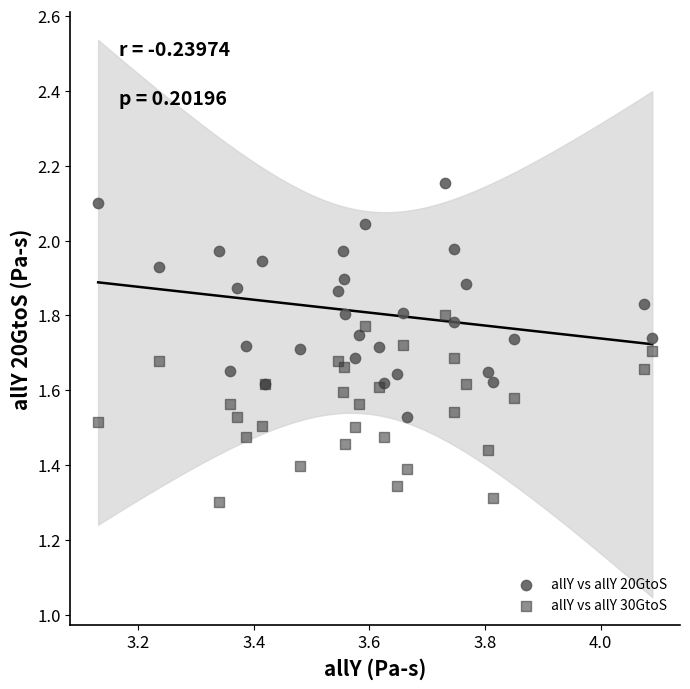

What are all the series names shown in the legend?

allY vs allY 20GtoS, allY vs allY 30GtoS